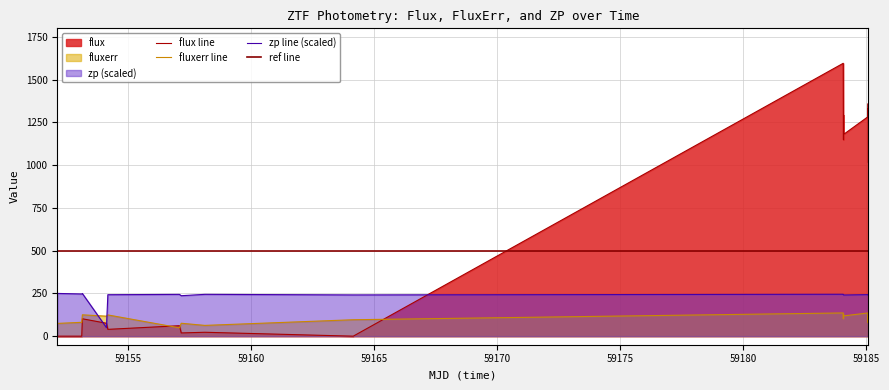

How many interior local valleys does the fluxerr series have?

6